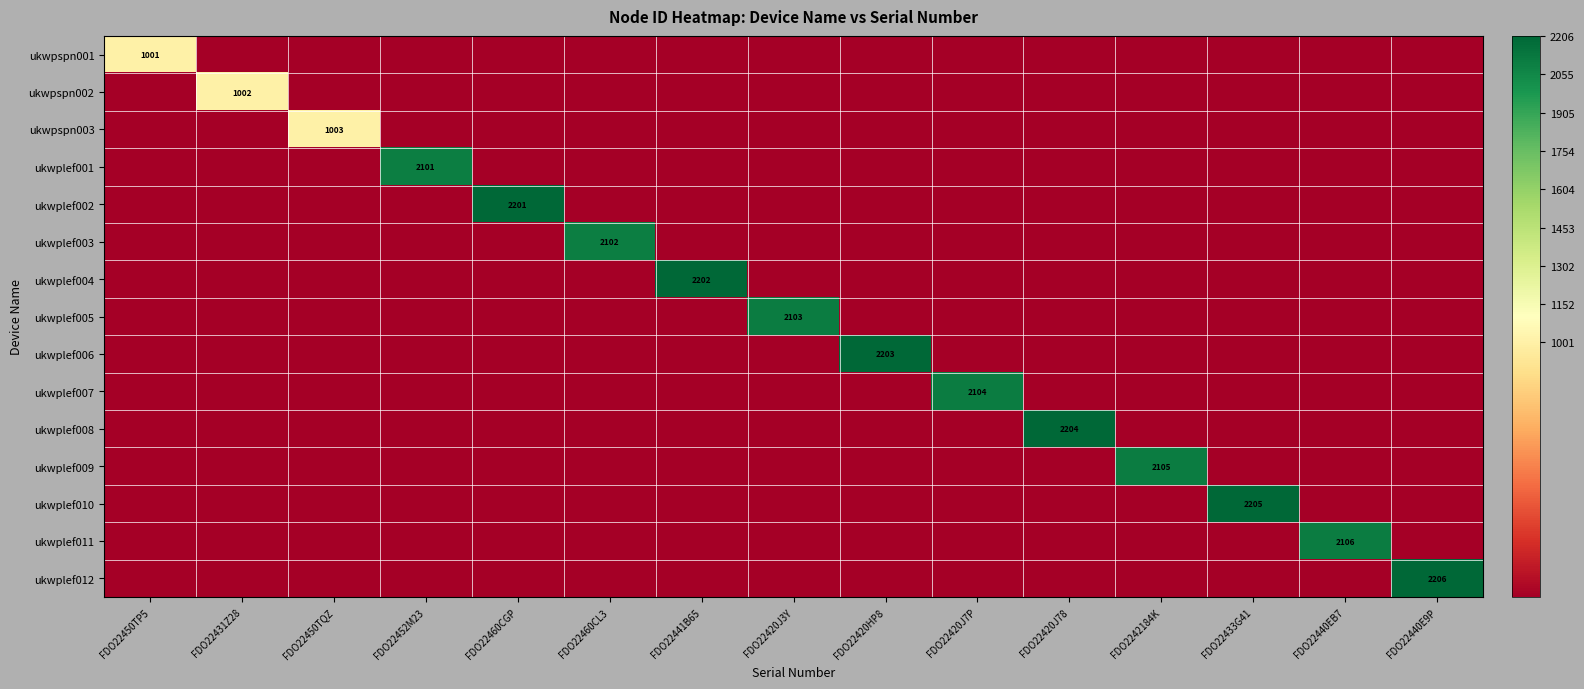

The ukwplef002 series shows 2201 at FDO22460CGP. True or false?

True